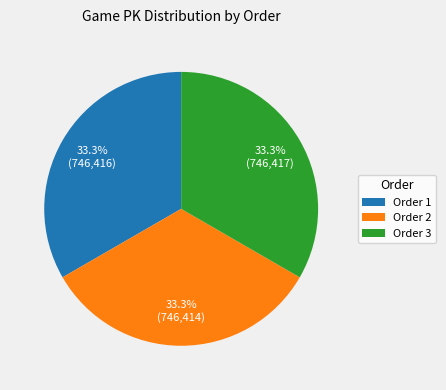

What is the total percentage of Order 3 and Order 2?

66.7%